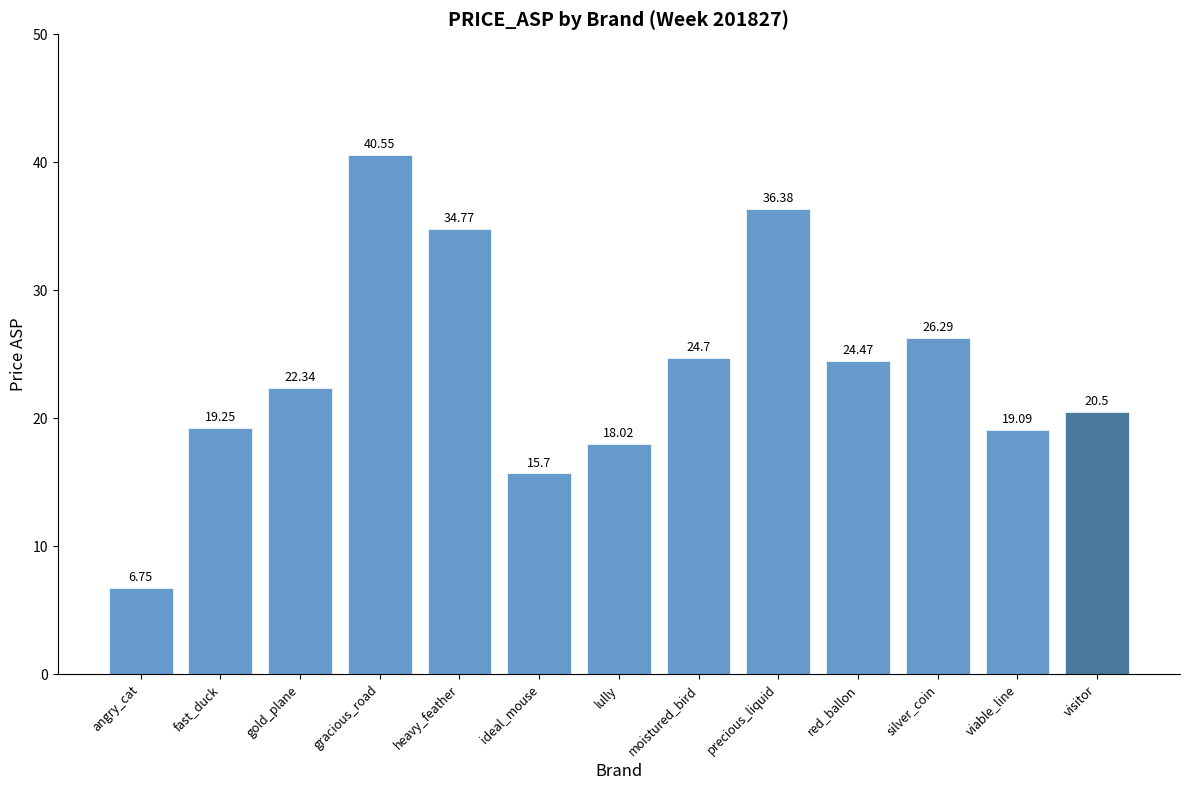

At which label does the data first exceed 22?

gold_plane